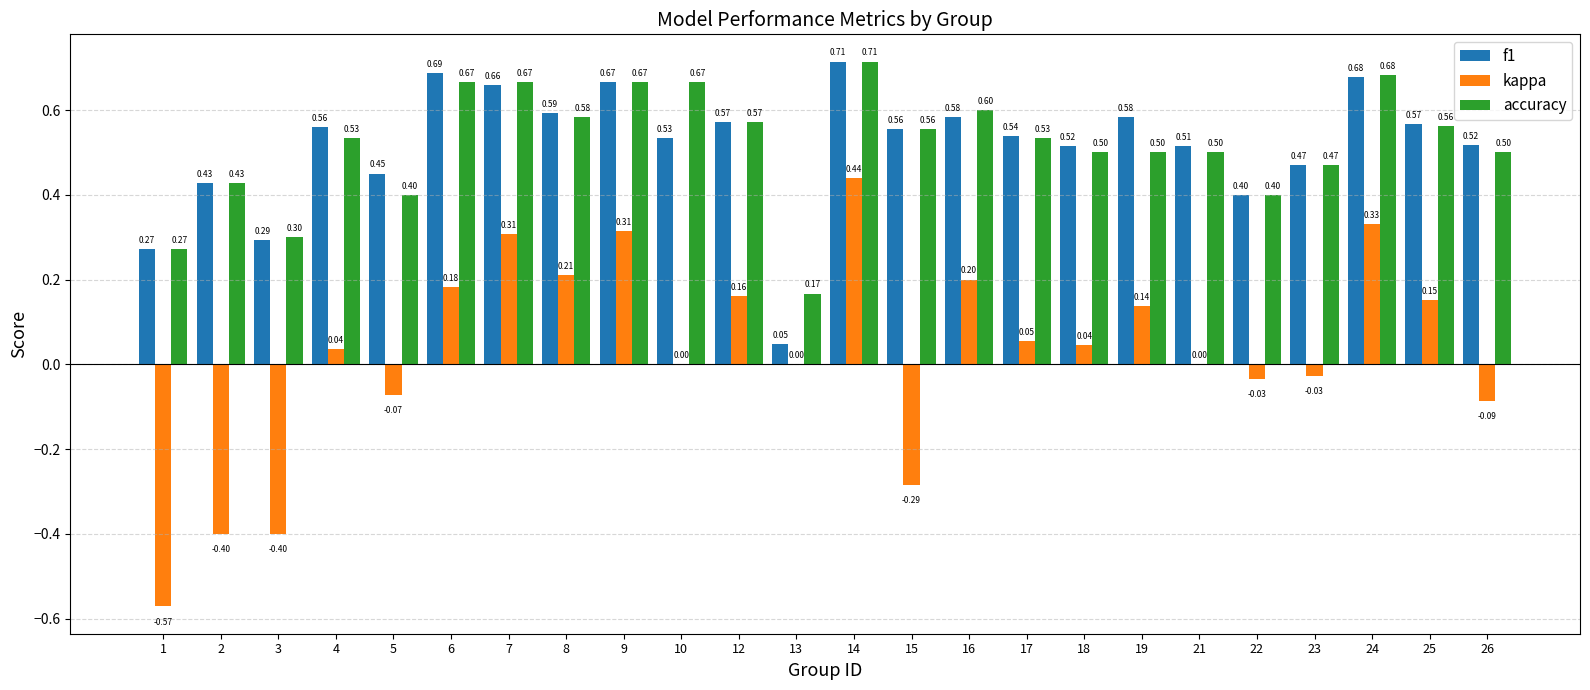

What is the sum of the accuracy values at 5 and 13?

0.6